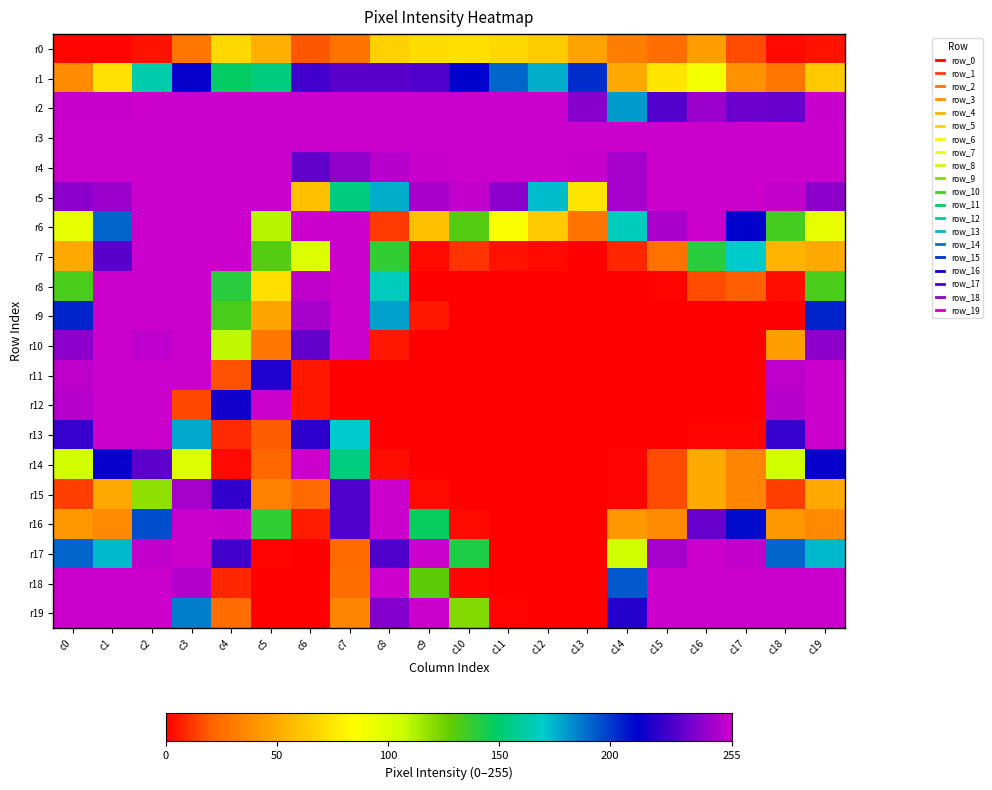

At which category does the chart reach its minimum across all series?

c13